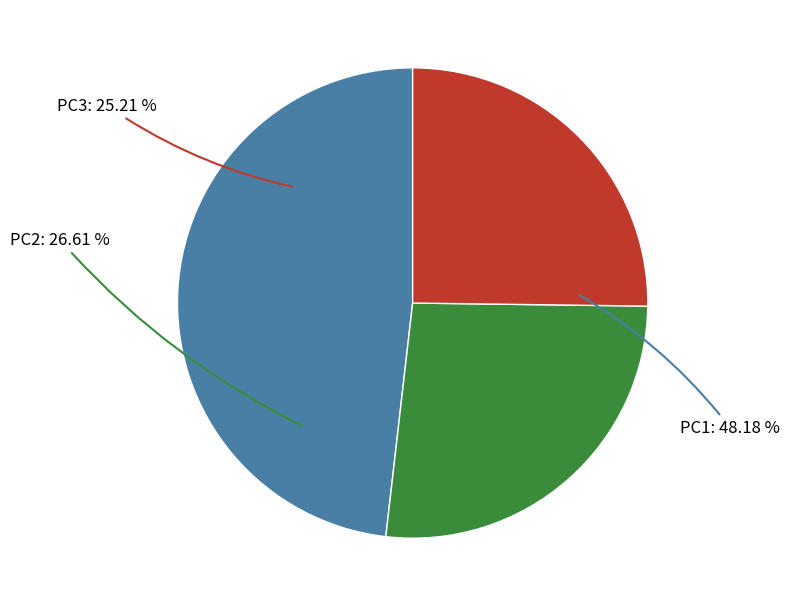

What percentage is the PC1 slice, to the nearest percent?

48%